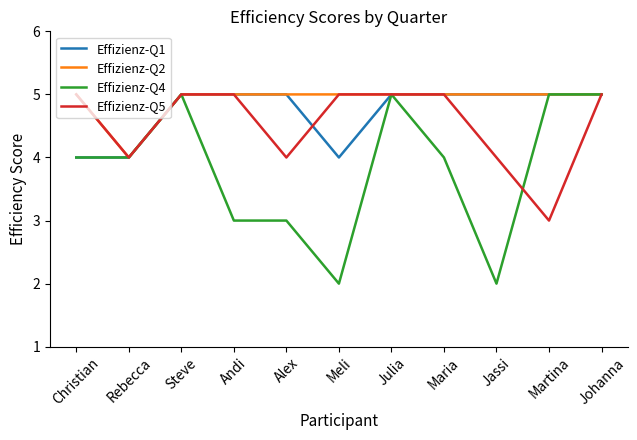

Is this an area chart (filled region under the line)?

No